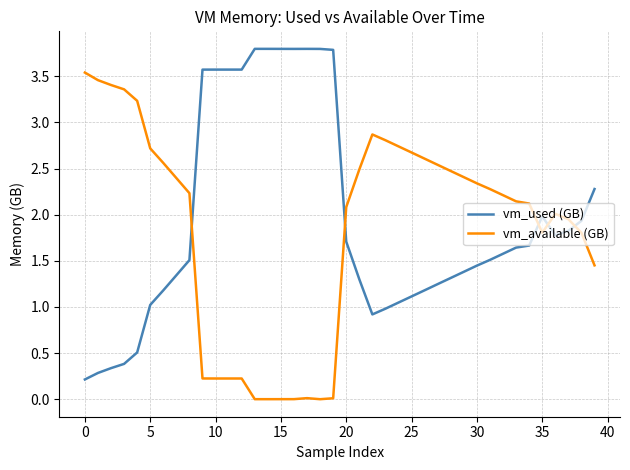

How many lines are shown in the chart?

2